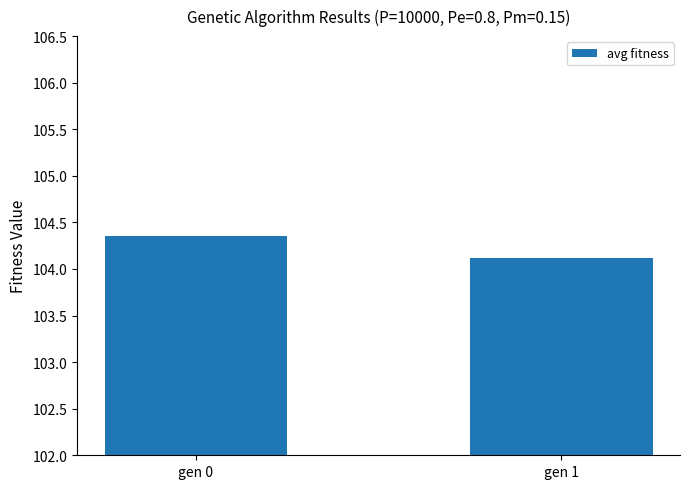

What is the smallest value displayed?

104.1